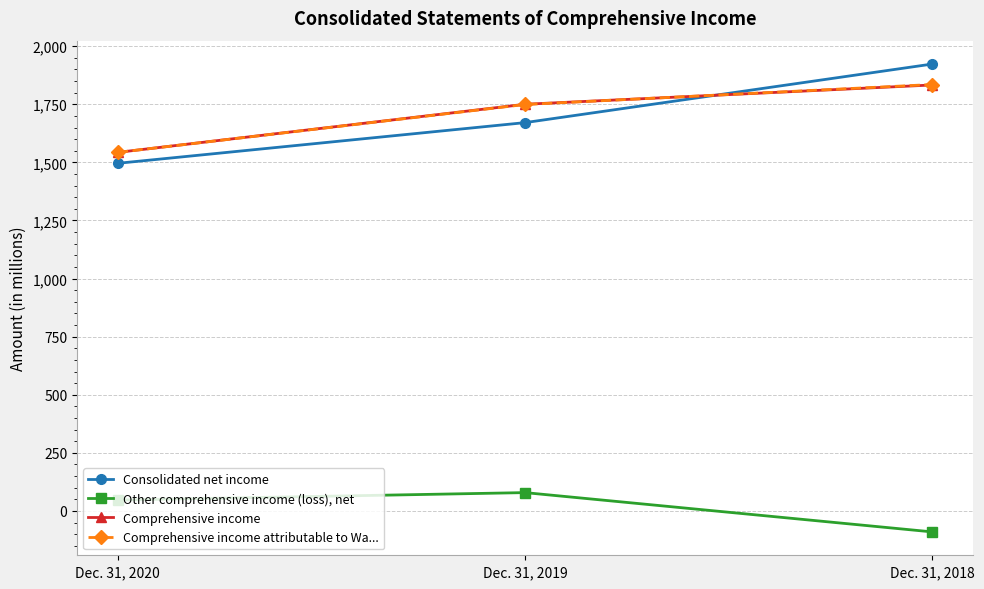

What is the total value across all series at Dec. 31, 2020?

4629